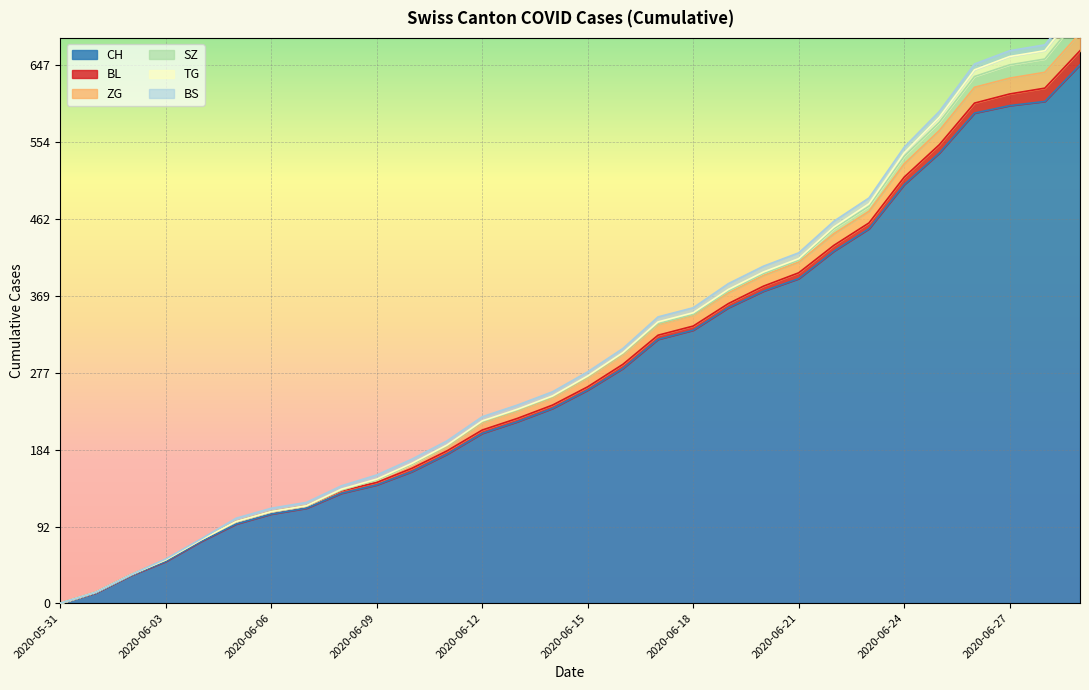

What position from the left is 2020-06-21?

22